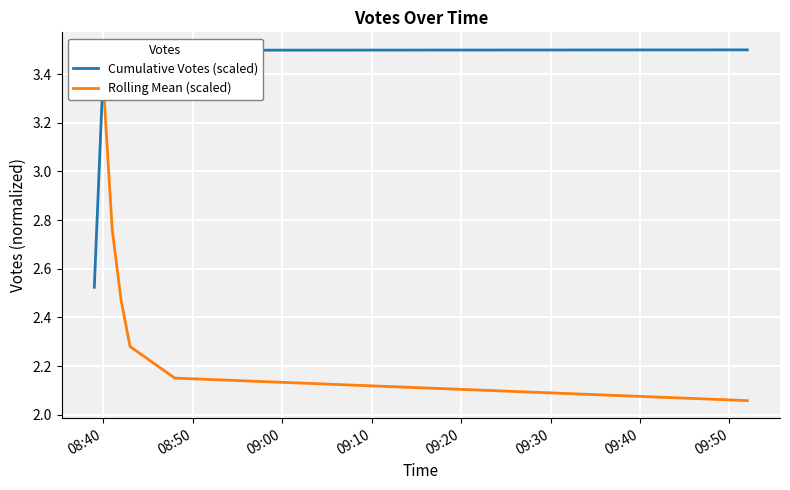

How many intersections are there between Cumulative Votes (scaled) and Rolling Mean (scaled)?

1